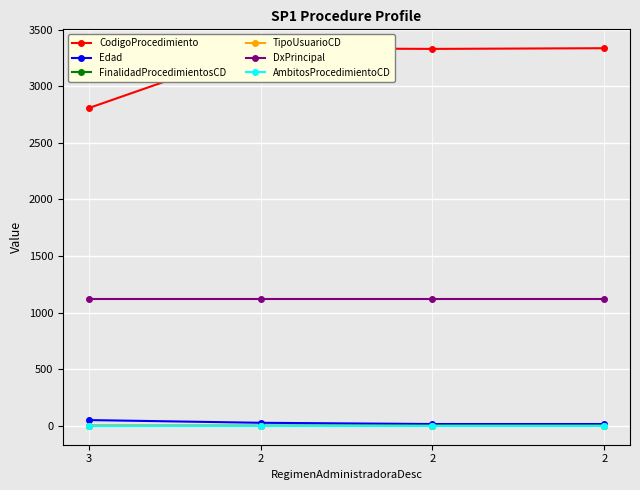

Count the number of data series in this chart.

6